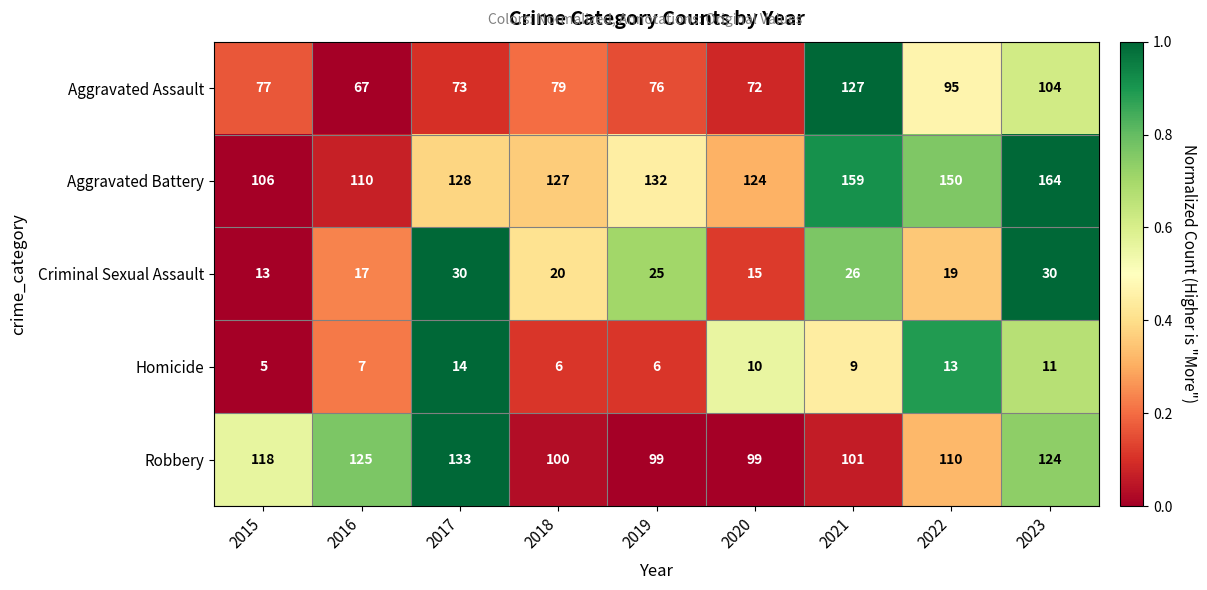

Between 2021 and 2022, which series saw the biggest shift?

Aggravated Assault